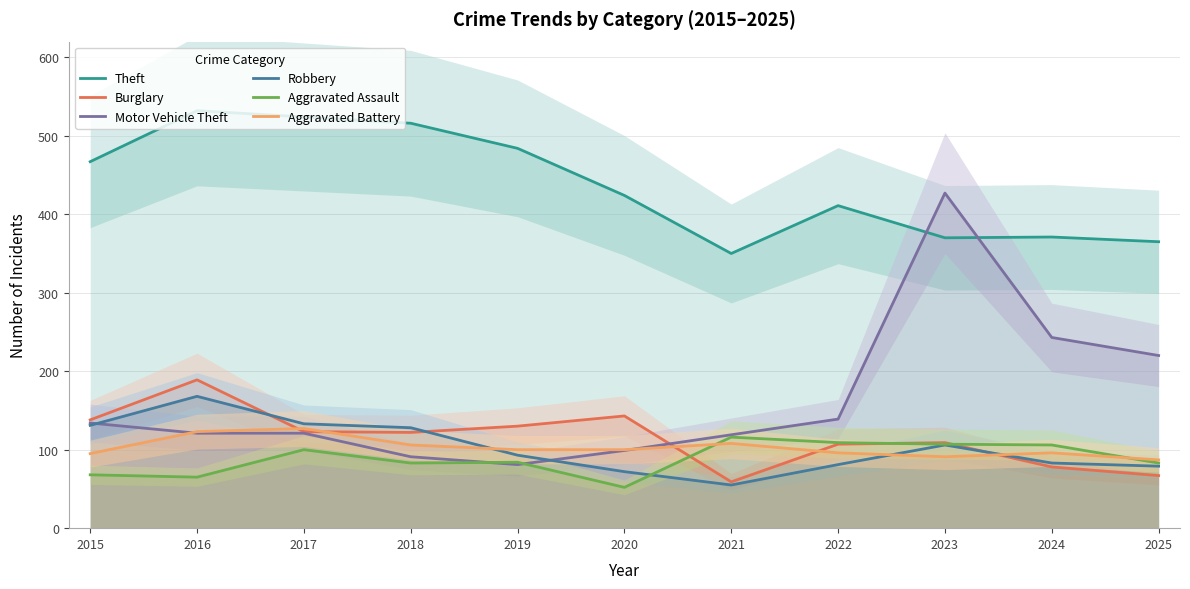

True or false: Aggravated Assault has a value of 18 at 2016.

False